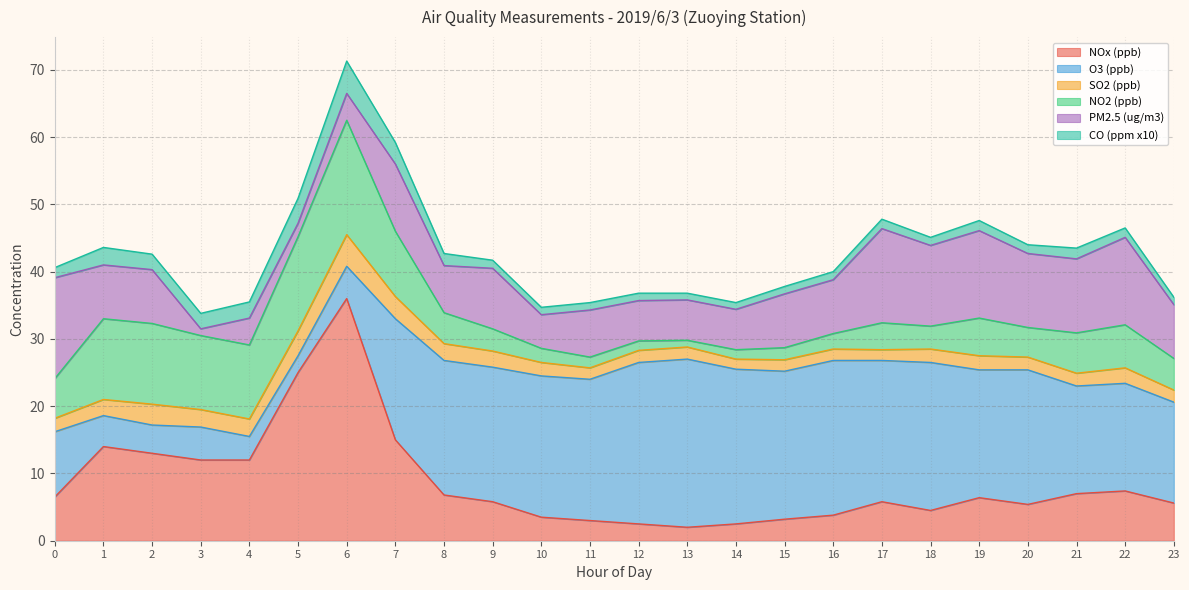

What is the maximum value for O3 (ppb)?

25.0